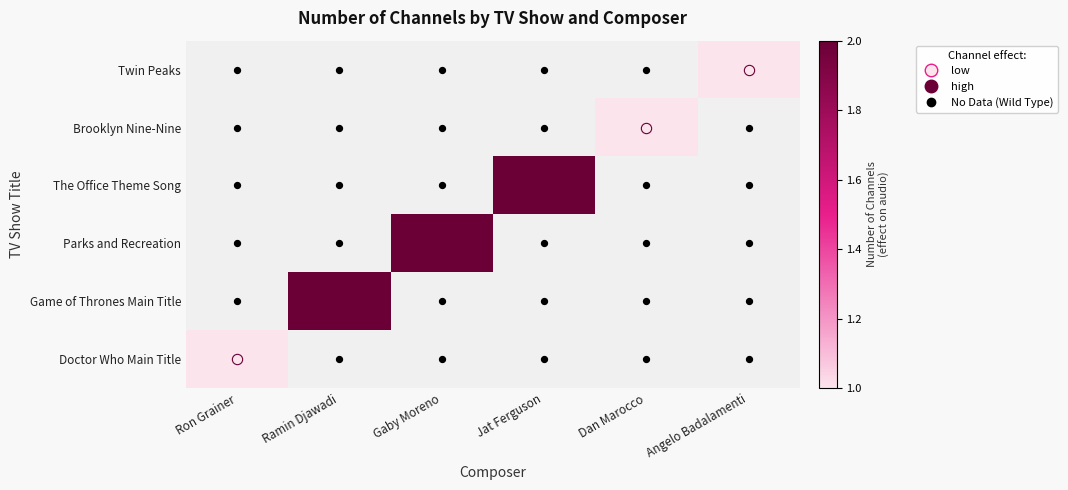

How many positive values does the Game of Thrones Main Title series have?

1